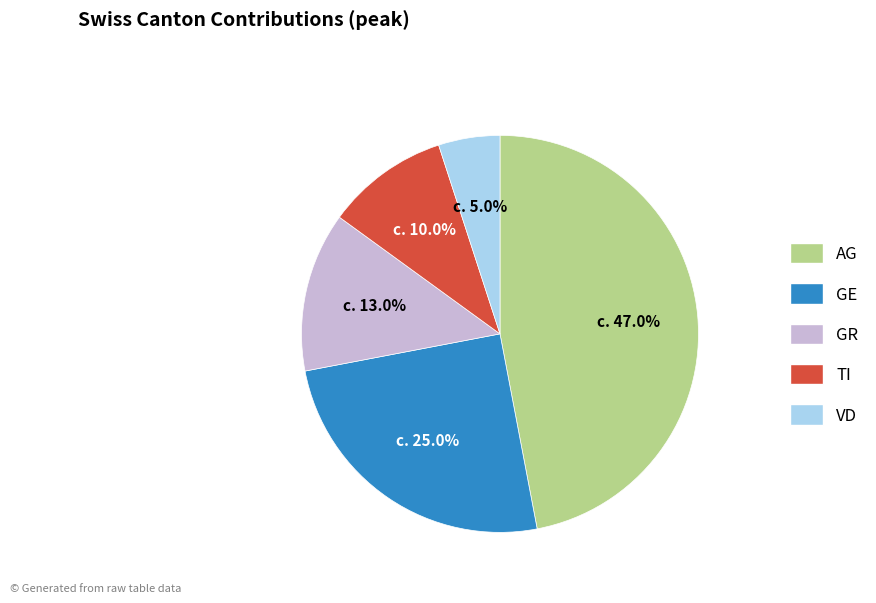

Does GE represent more than half of the total?

No